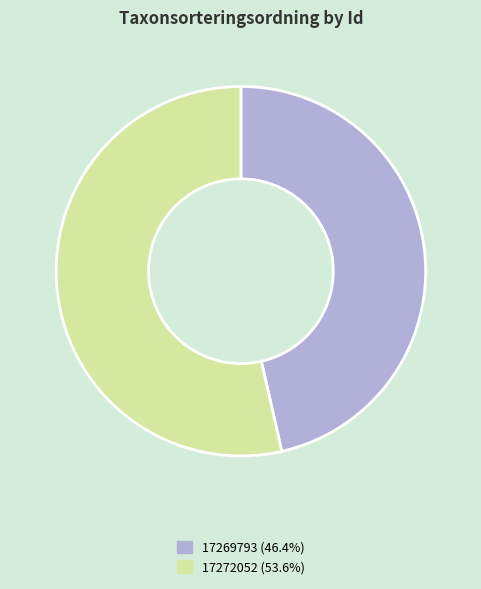

Between 17272052 and 17269793, which is larger?

17272052